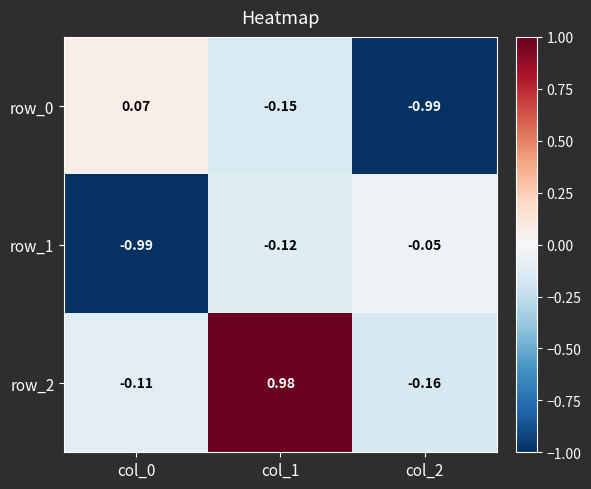

Is the value of row_2 at col_1 greater than the value of row_1 at col_1?

Yes